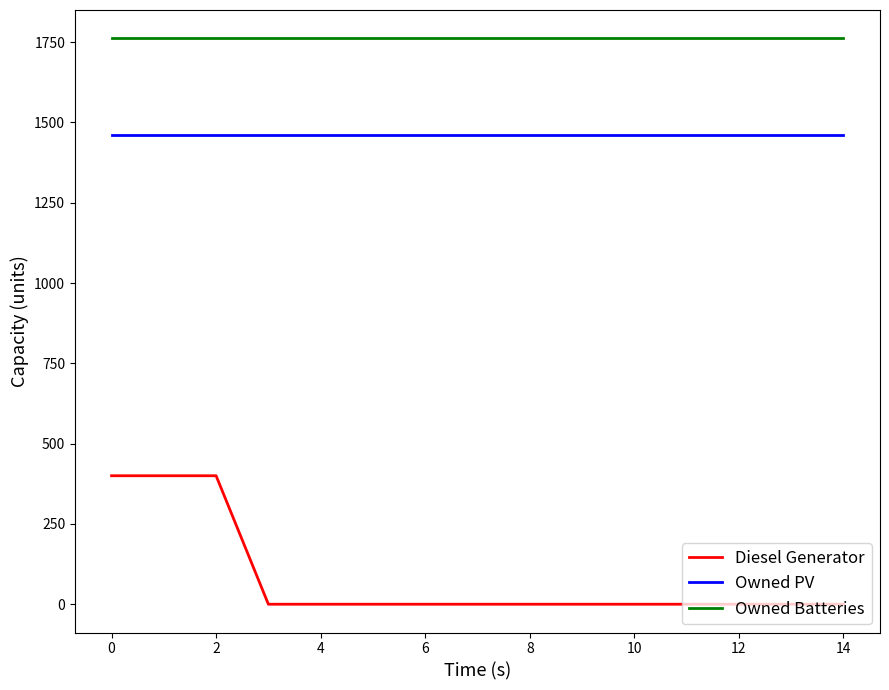

Which series has the largest total across all categories?

Owned Batteries